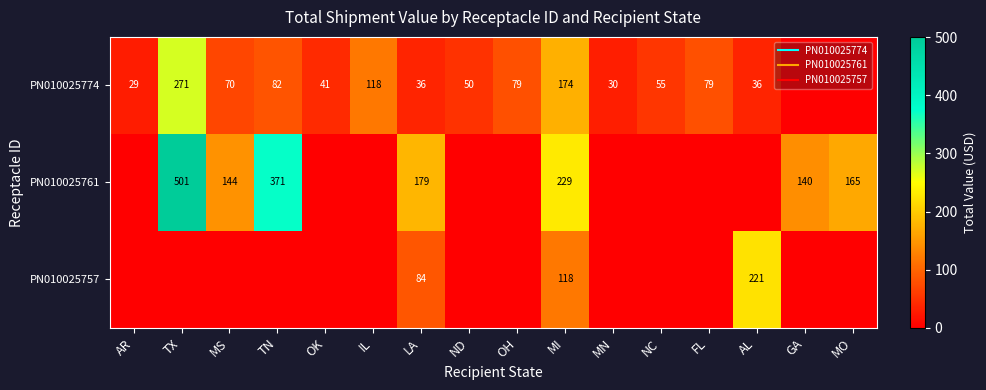

Is the value of PN010025774 at IL greater than the value of PN010025757 at ND?

Yes